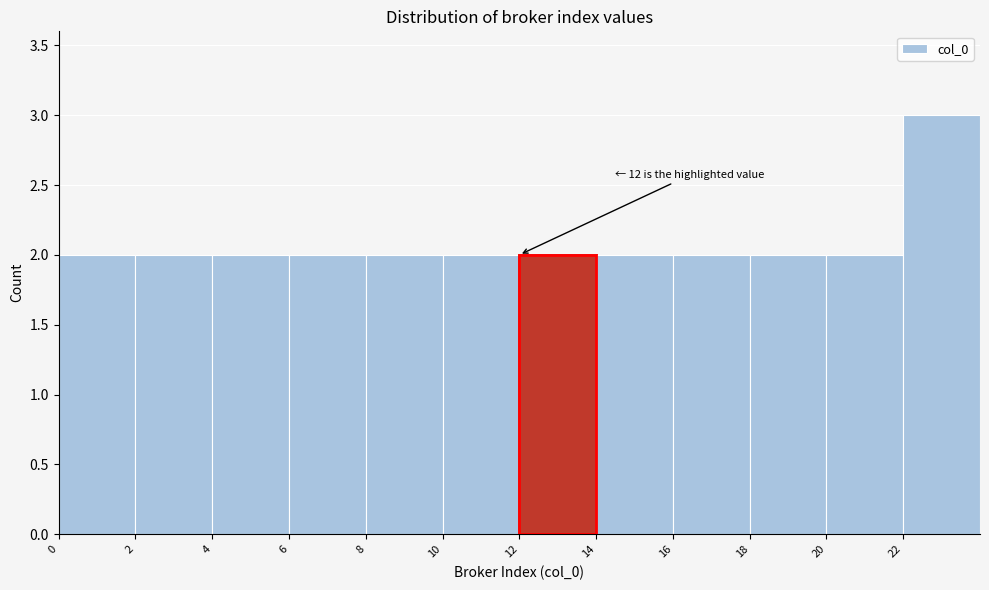

Which range on the x-axis has the tallest bar?

22 to 24